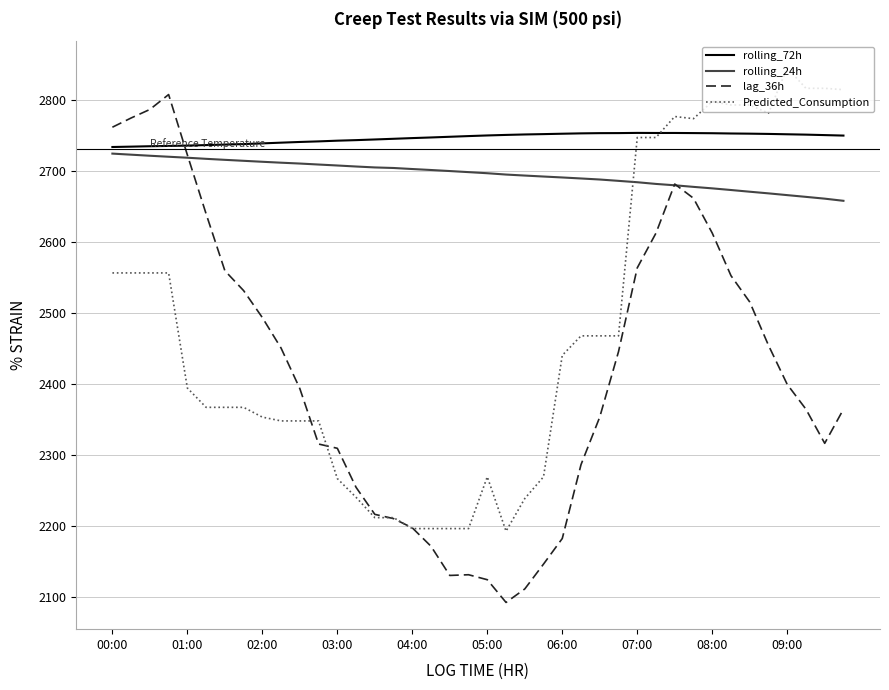

How many times do Predicted_Consumption and rolling_24h cross each other?

1